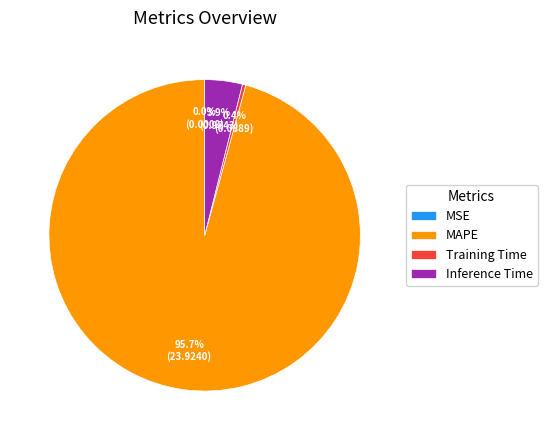

To the nearest percent, what is the difference between the largest and smallest slice percentages?

96%